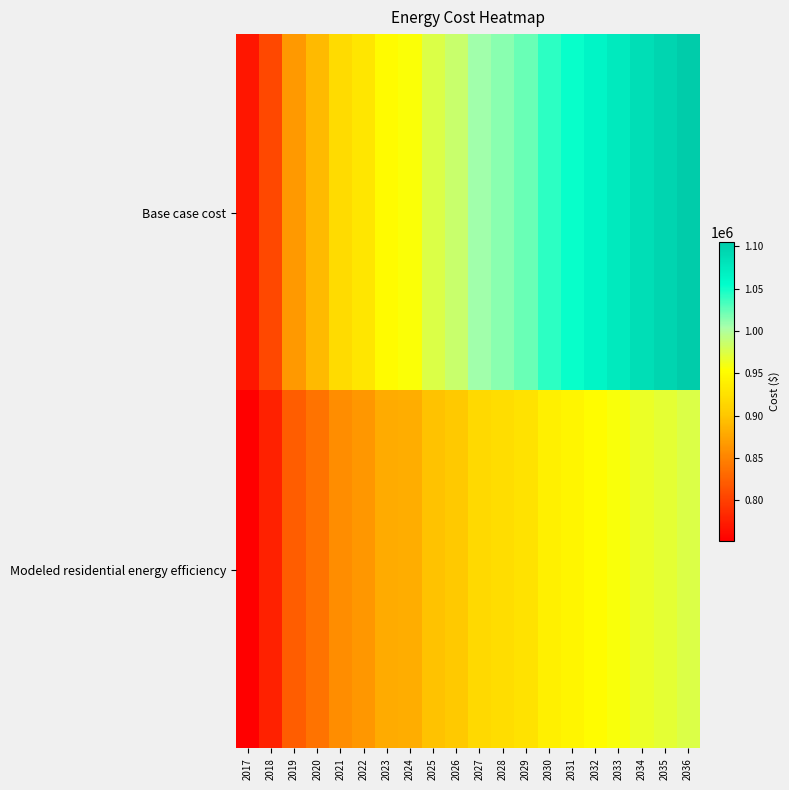

Count the number of categories in the chart.

20